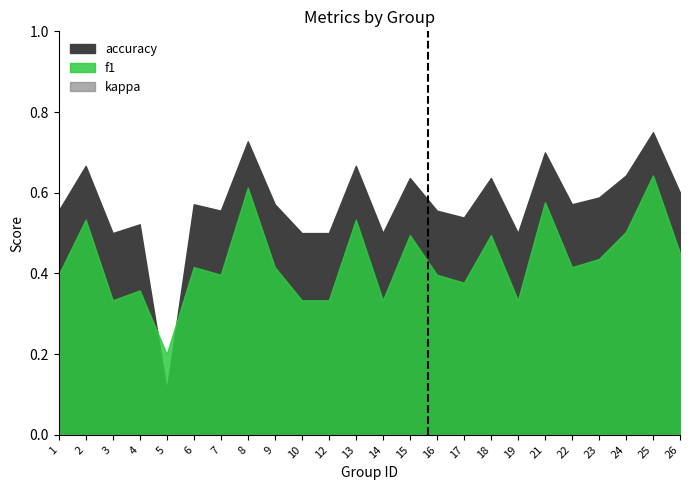

How many intersections are there between accuracy and f1?

2